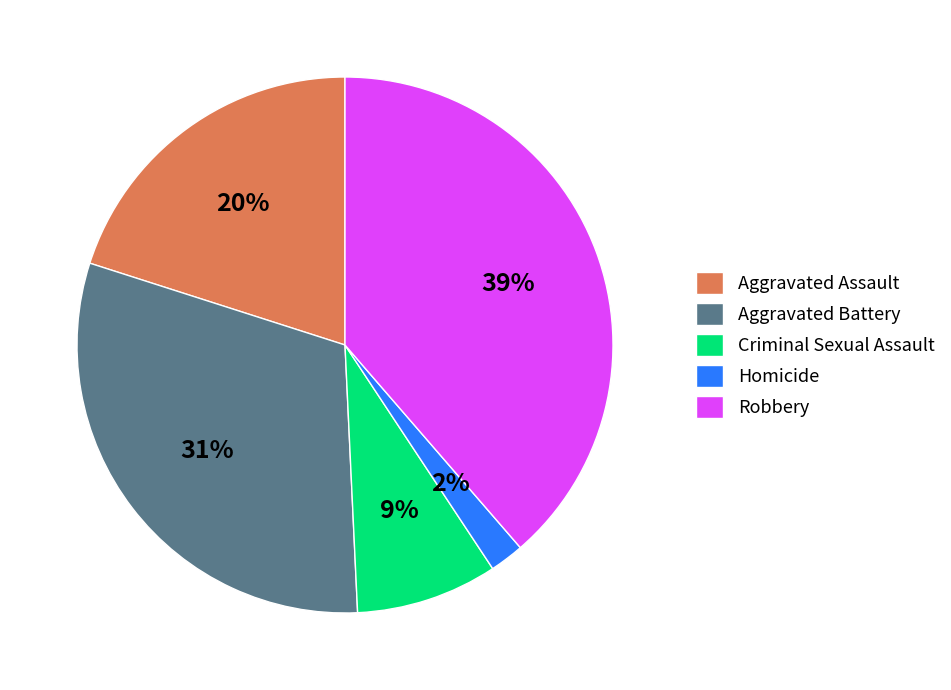

To the nearest percent, what is the combined percentage of Criminal Sexual Assault and Homicide?

11%